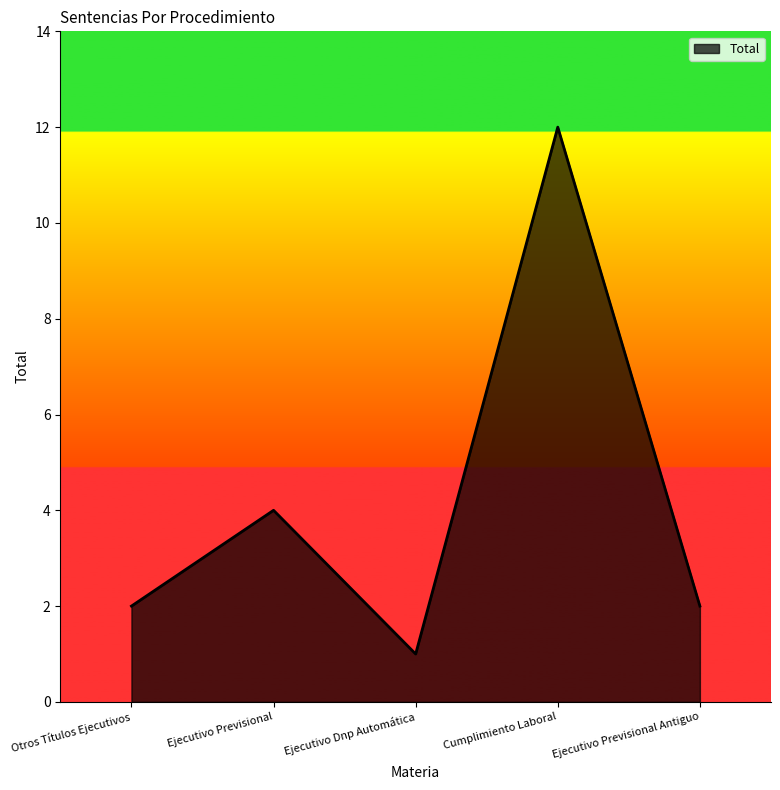

What position from the left is Otros Títulos Ejecutivos?

1